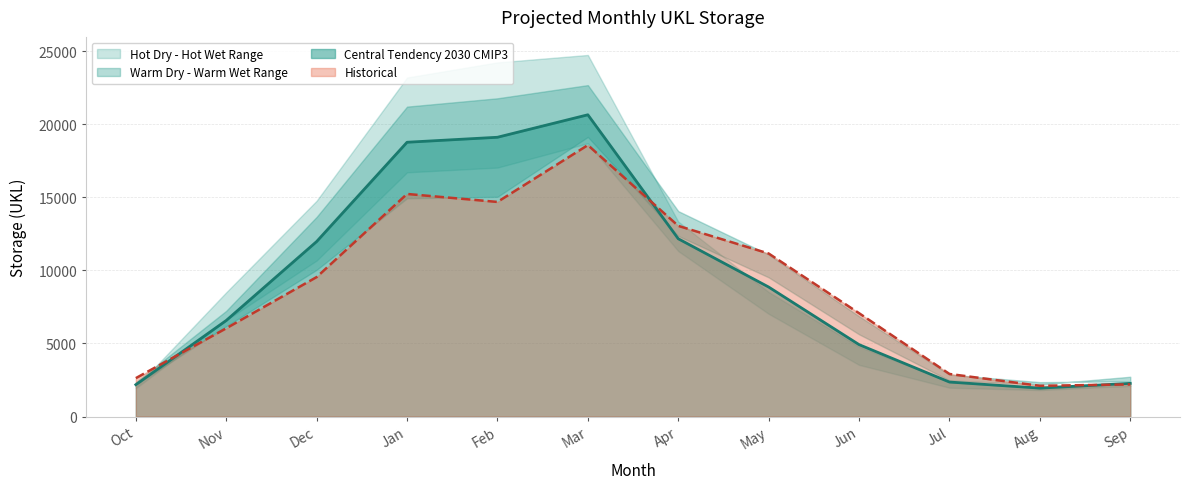

Reading left to right, what are all the values shown in this chart?

Historical: 2627.6	6036.1	9539.0	15224.7	14679.2	18565.1	13041.6	11151.3	7068.9	2913.0	2102.3	2198.1
Warm Dry 2030 CMIP3: 2188.3	6180.1	10035.5	14931.4	15028.9	19124.5	12353.5	9521.1	5625.4	2471.8	2191.9	2722.2
Warm Wet 2030 CMIP3: 2347.1	7231.0	13655.4	21197.9	21767.3	22669.6	14050.9	11079.6	6860.3	2865.0	2352.1	2409.8
Hot Dry 2030 CMIP3: 1936.6	6596.0	10671.6	16703.9	17029.0	18693.2	11319.4	7028.5	3535.8	1975.8	1812.9	2107.0
Hot Wet 2030 CMIP3: 2001.5	8497.5	14760.9	23187.3	24222.3	24731.4	13333.4	8515.7	4773.7	2403.3	1942.1	2094.7
Central Tendency 2030 CMIP3: 2179.9	6571.8	11970.5	18761.4	19102.7	20640.6	12160.2	8858.6	4919.3	2359.6	1945.1	2270.7